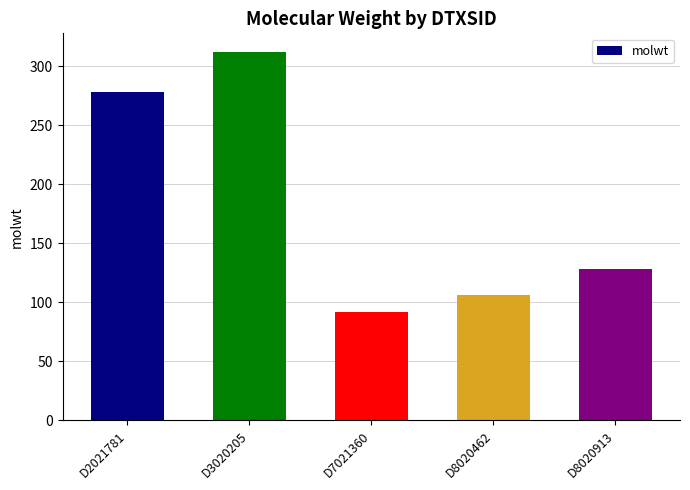

List the labels in order of value, largest first.

D3020205, D2021781, D8020913, D8020462, D7021360